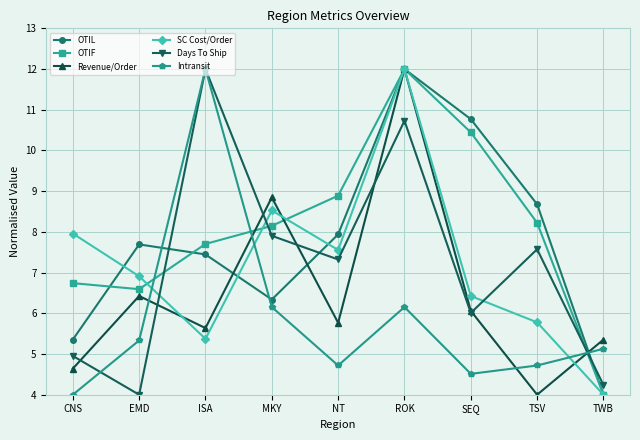

What is the difference between the maximum and minimum values in the SC Cost/Order series?

8.0